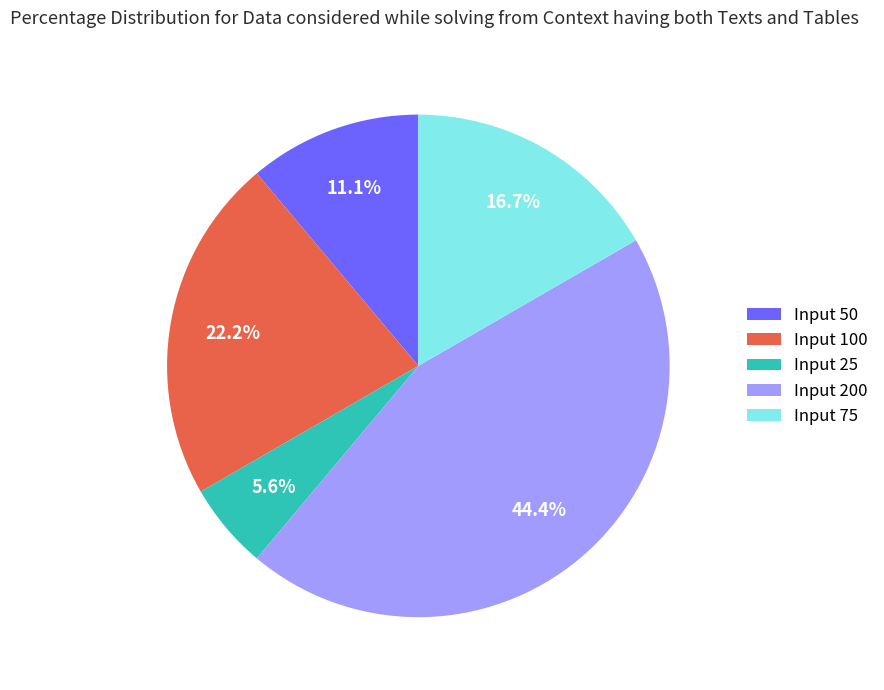

Which category has the biggest portion of the pie?

Input 200